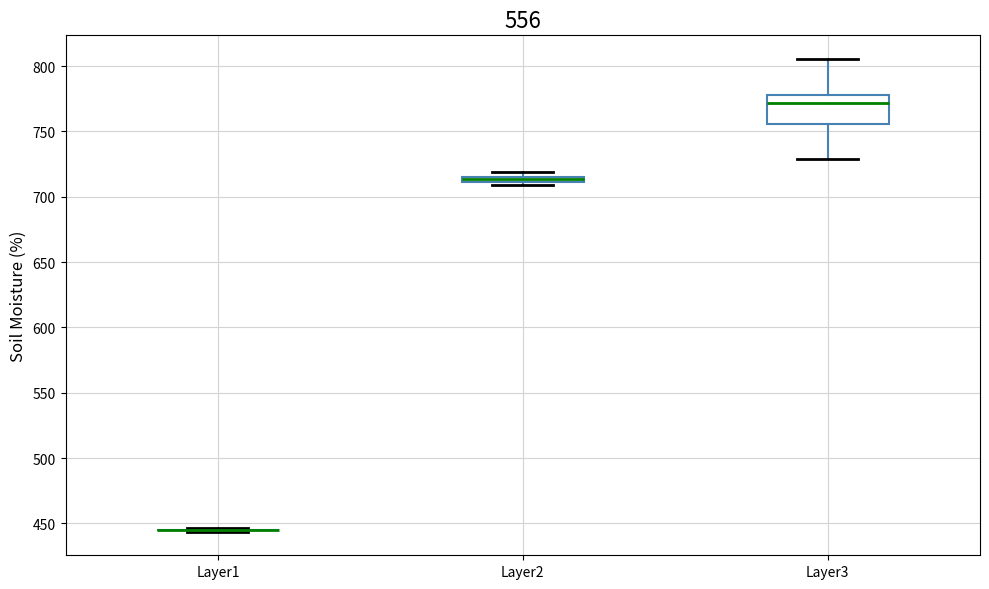

Which box is the tallest, from its lower edge to its upper edge?

Layer3